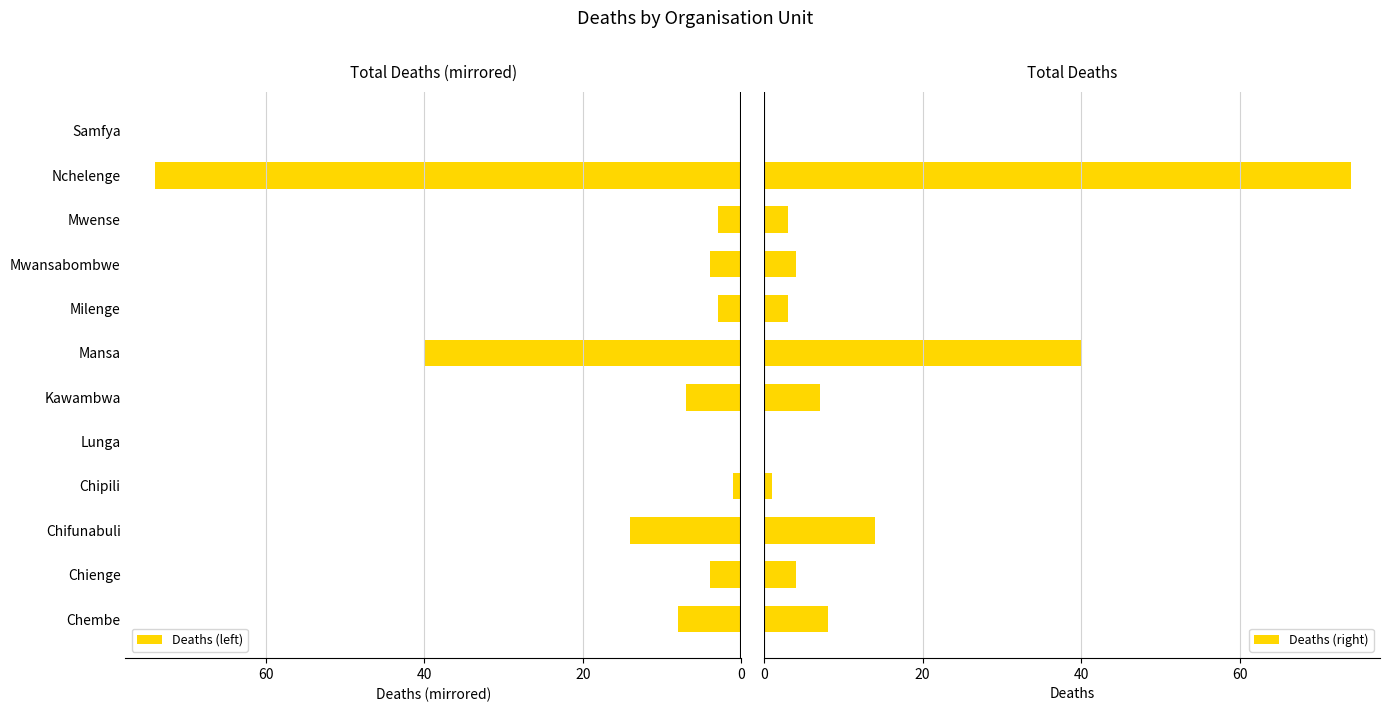

Where is Deaths (left) nearest to the value 37?

Mansa